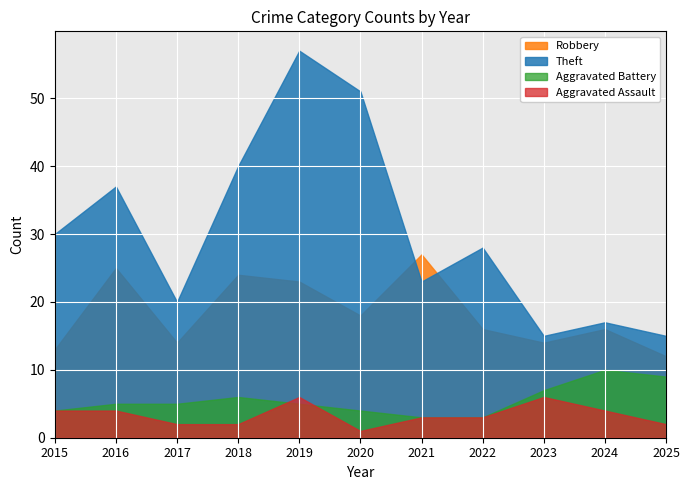

Where is Theft nearest to the value 36?

2016